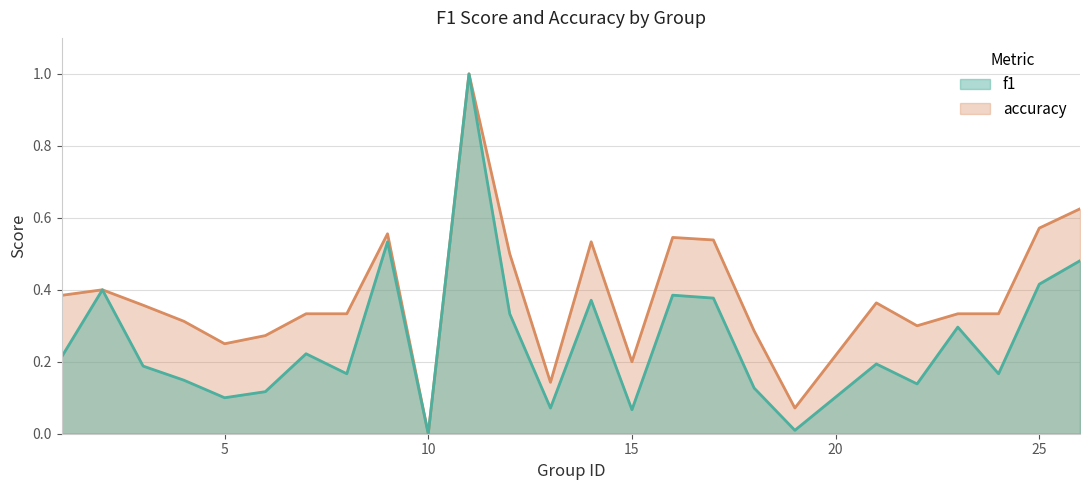

The f1 series shows 0.5 at 9. True or false?

True